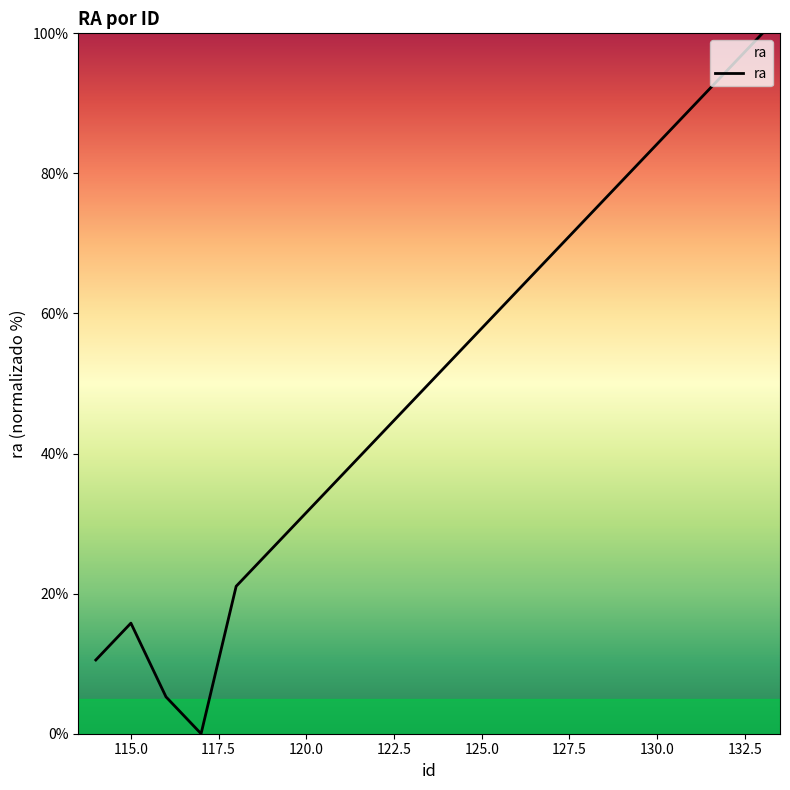

How many interior local peaks (higher than both neighbors) does the data have?

1